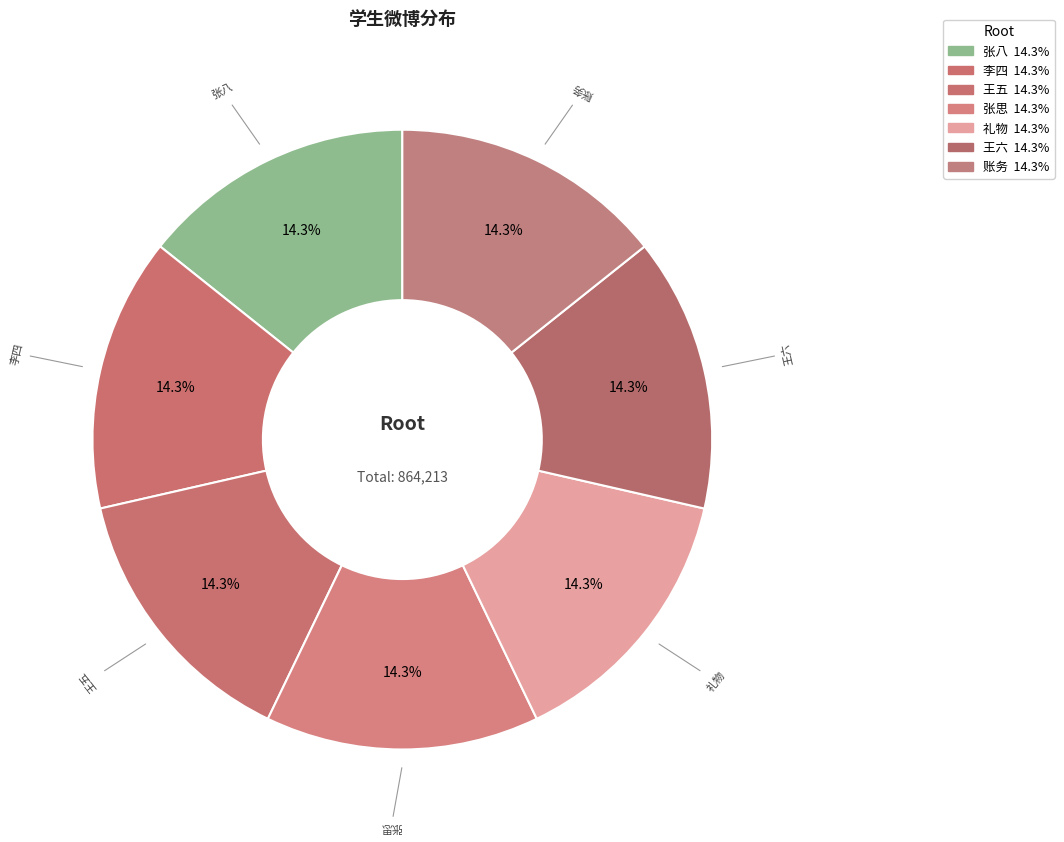

Do 张思 and 王五 together represent more than half of the pie?

No